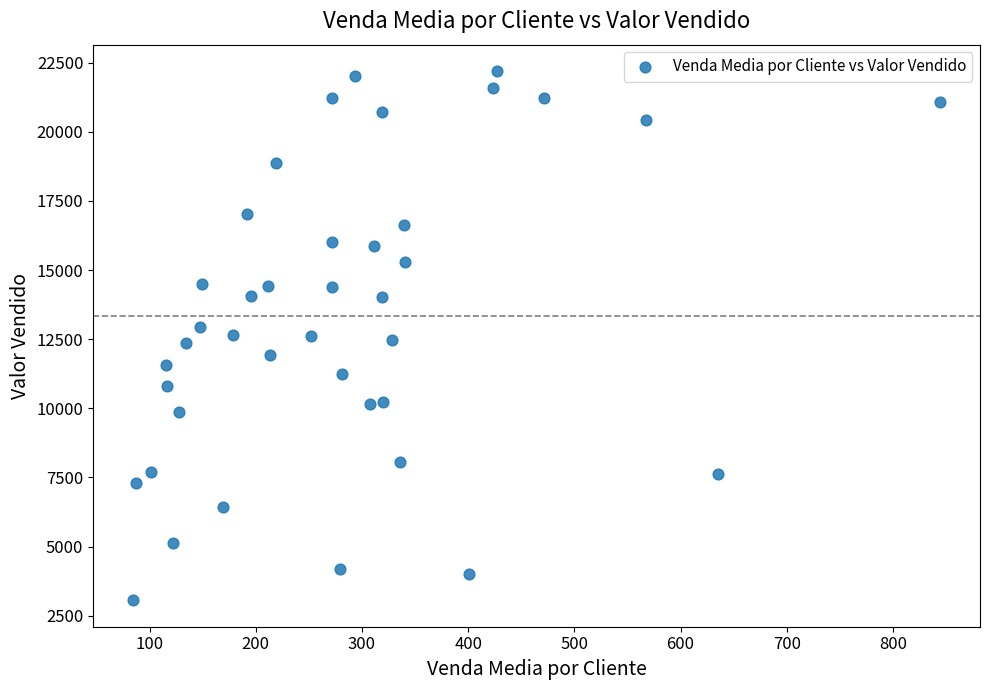

What is the range of Y values (max minus min)?

19142